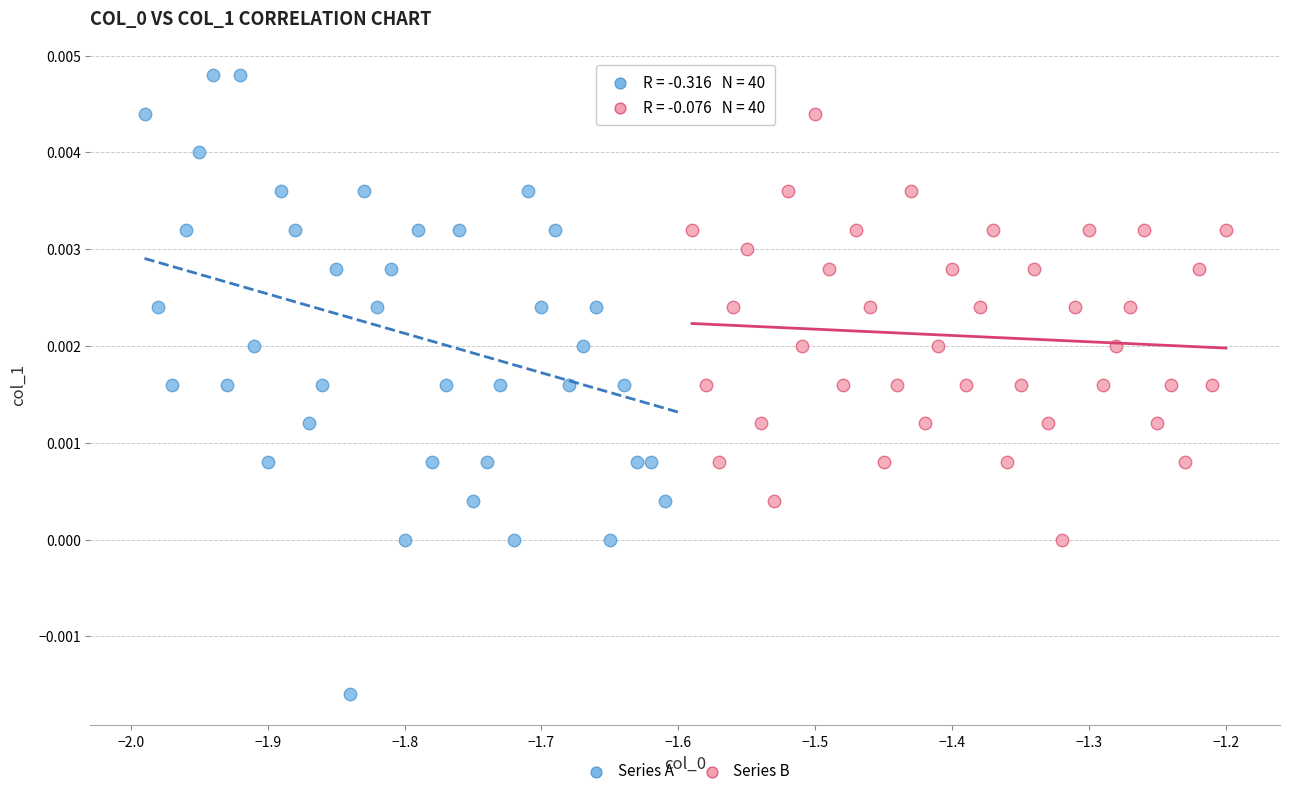

Which series has the largest Y range (max minus min)?

Series A